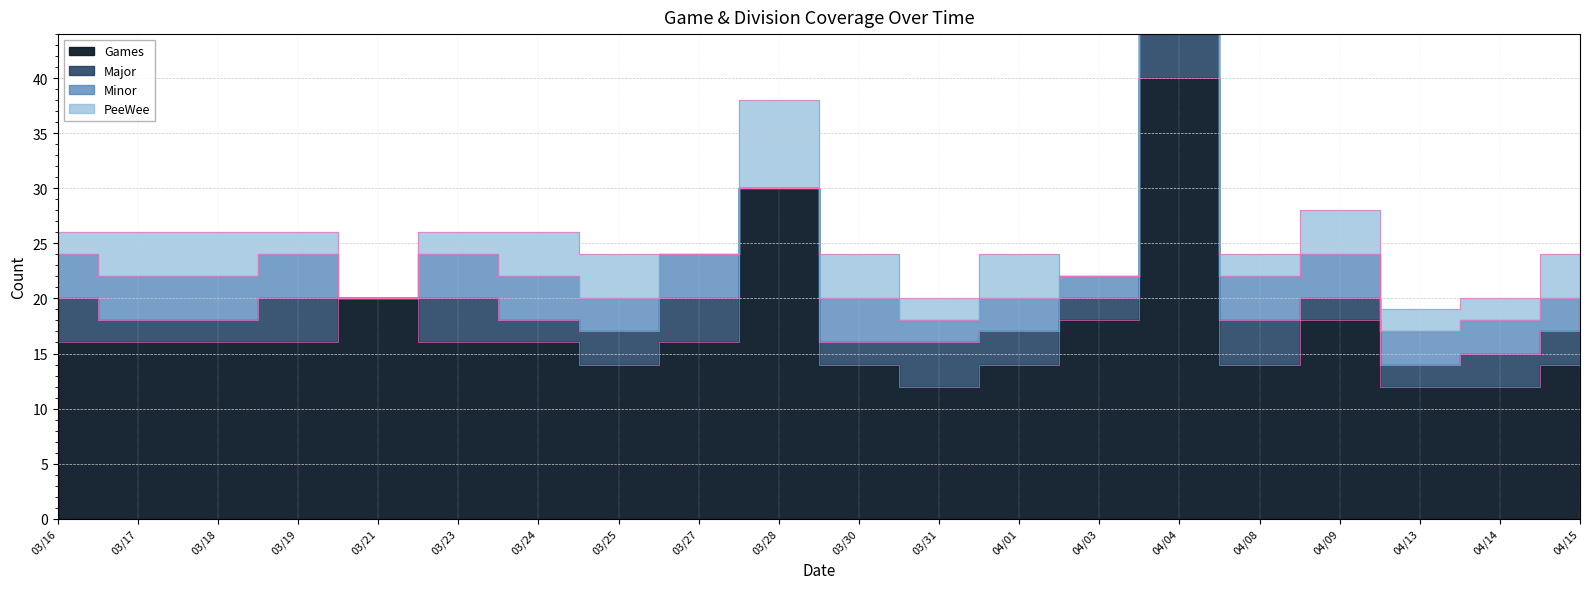

True or false: Major has more than 0 points higher than both neighbors.

True